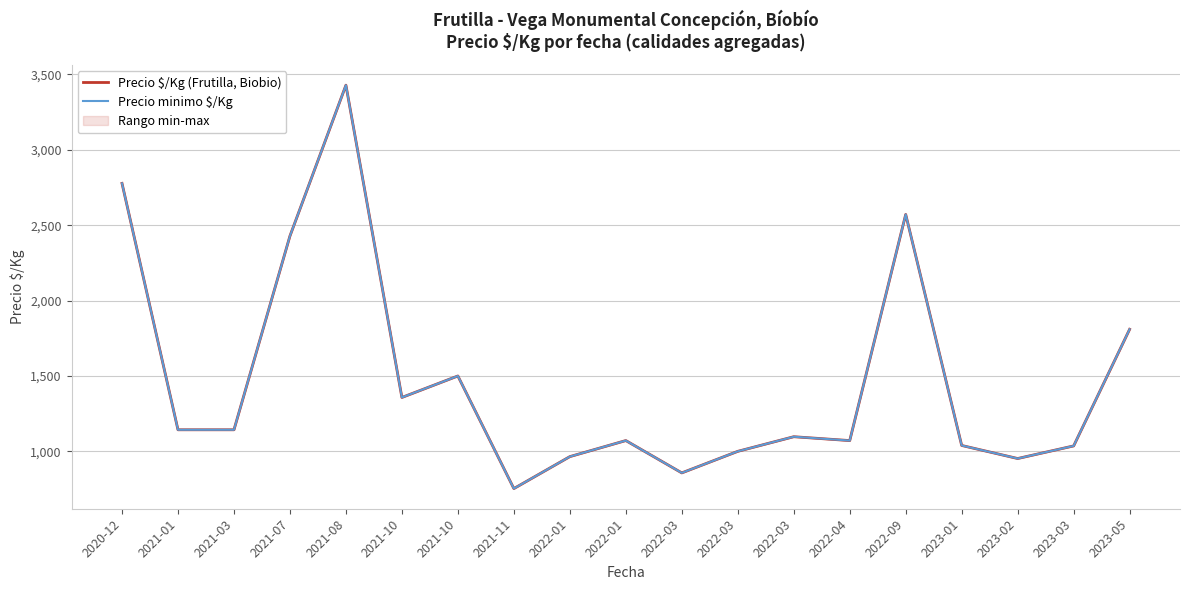

At which label does Precio minimo $/Kg first exceed 1097?

2020-12